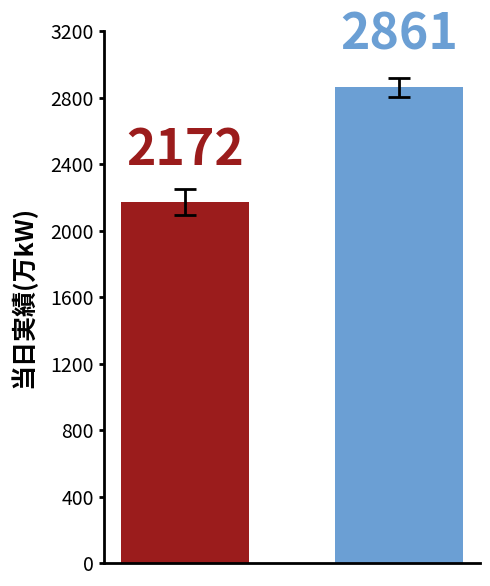

Reading left to right, extract all data points from this chart.

2172	2861